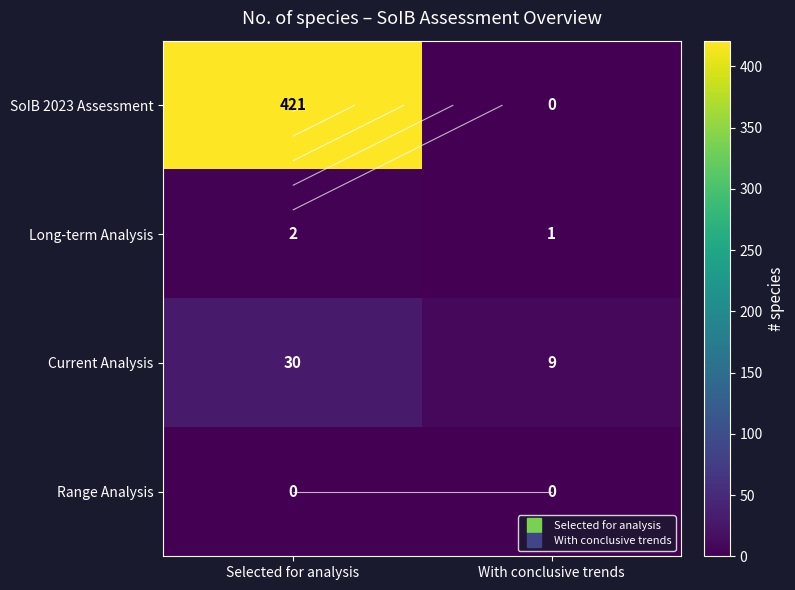

At which category is the sum across all series the highest?

Selected for analysis